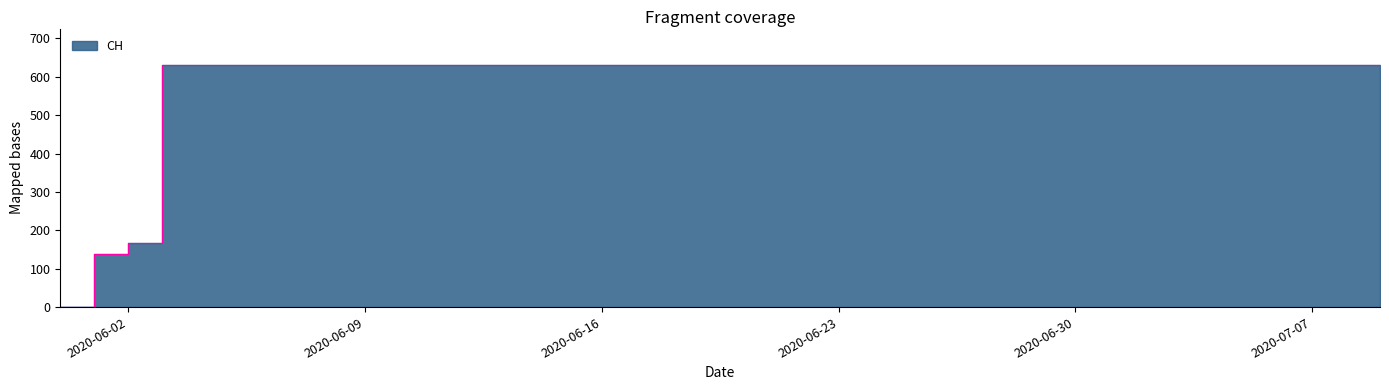

How many series are shown in this chart?

1